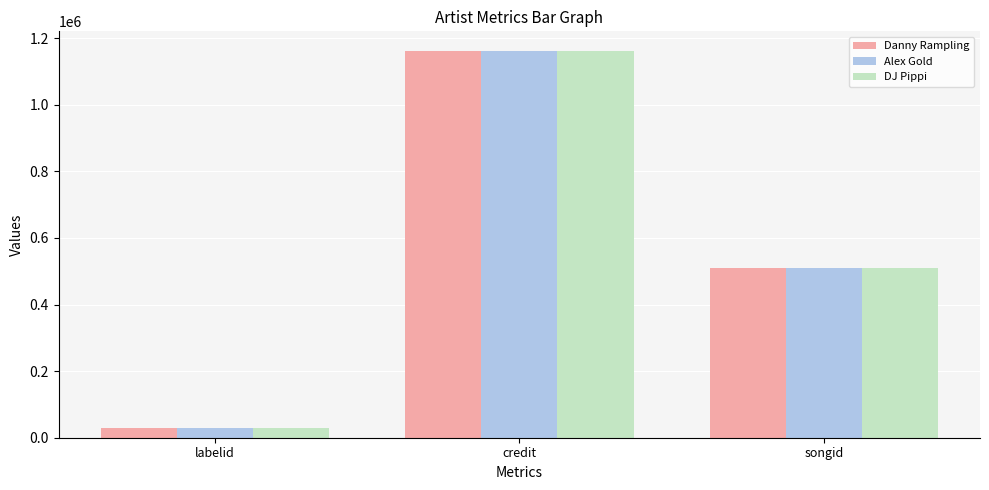

Is the value of Alex Gold at songid greater than the value of DJ Pippi at labelid?

Yes